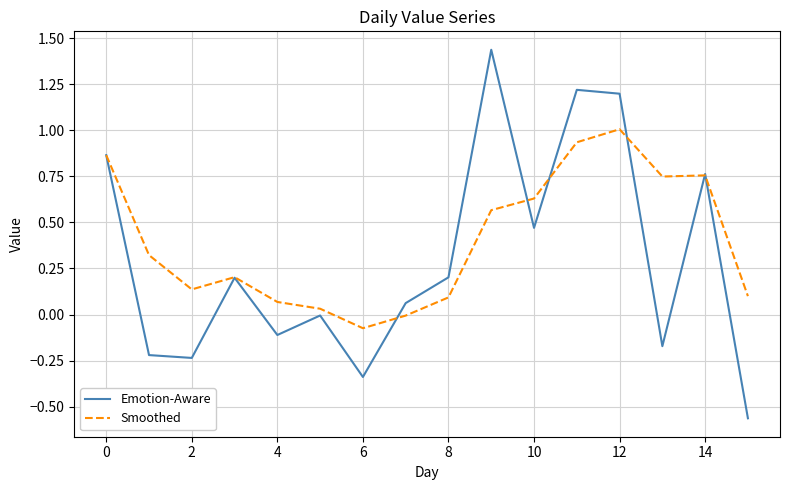

Count the number of categories in the chart.

16